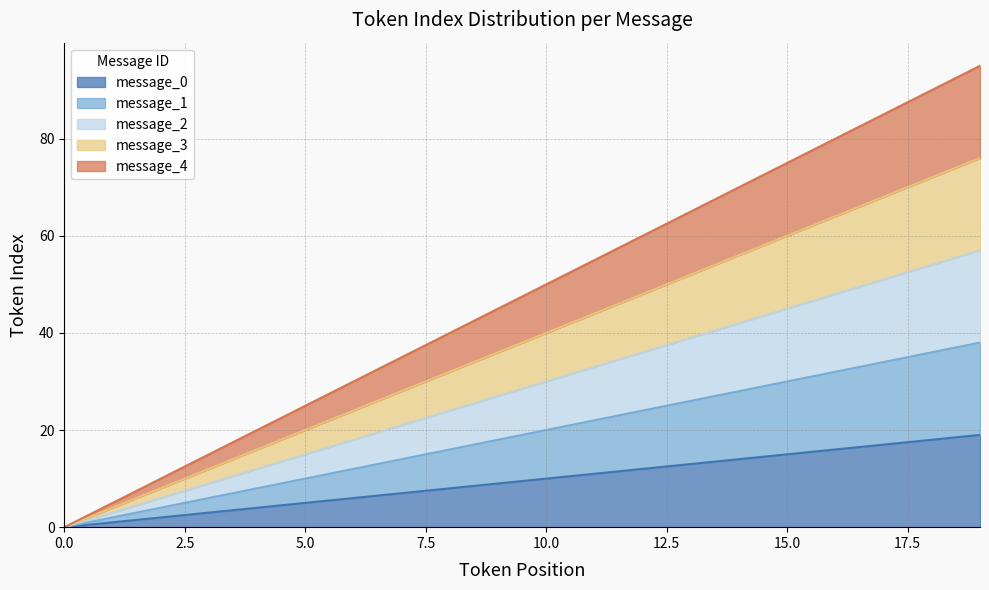

At which category is the sum across all series the highest?

19